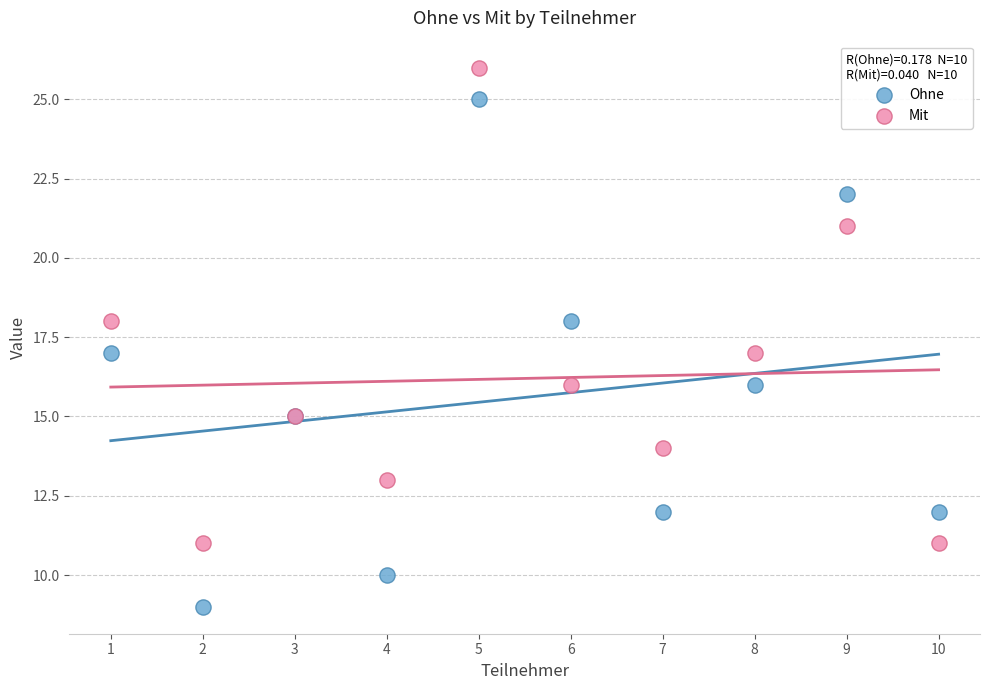

Which series has the widest spread of Y values?

Ohne